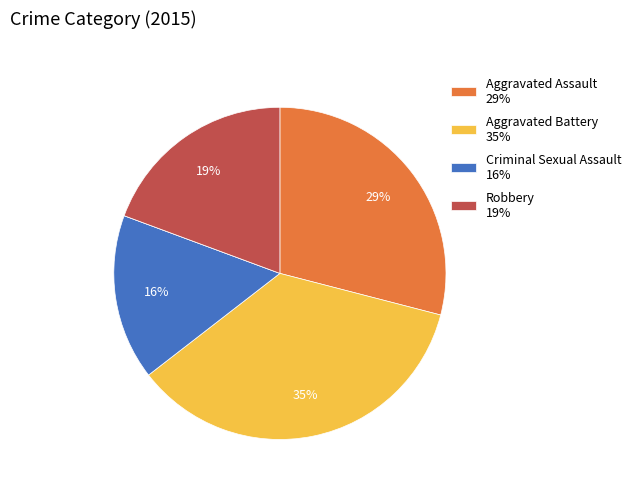

To the nearest percent, what is the difference between the largest and smallest slice percentages?

35%